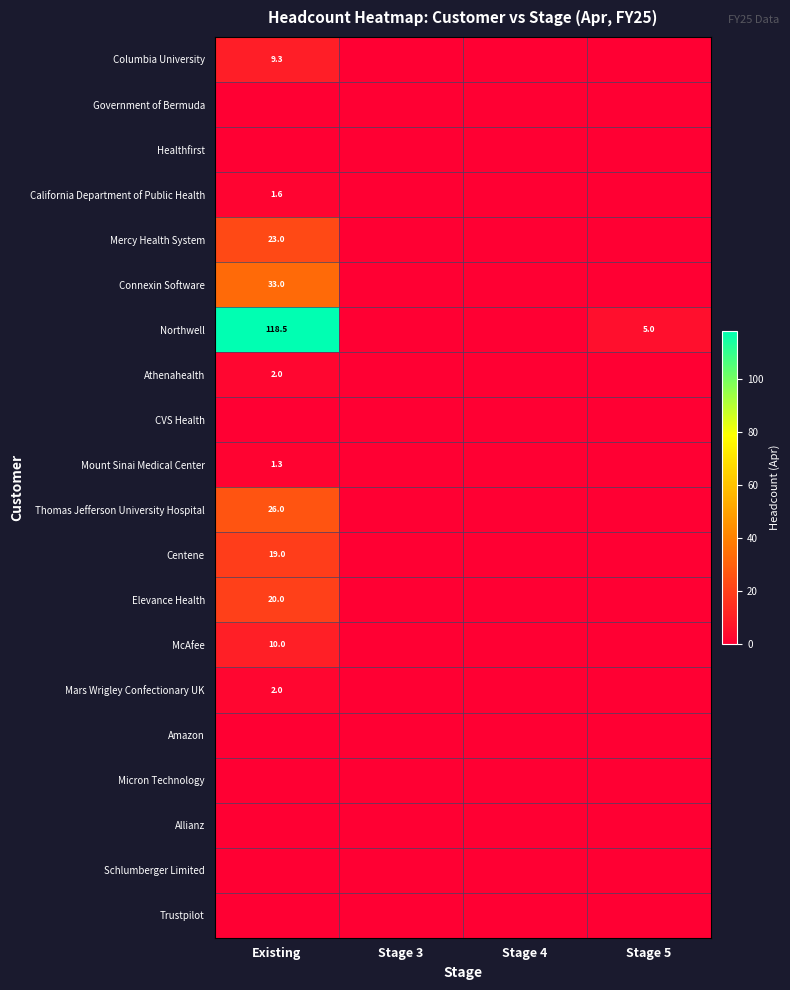

How many categories are shown in the chart?

4